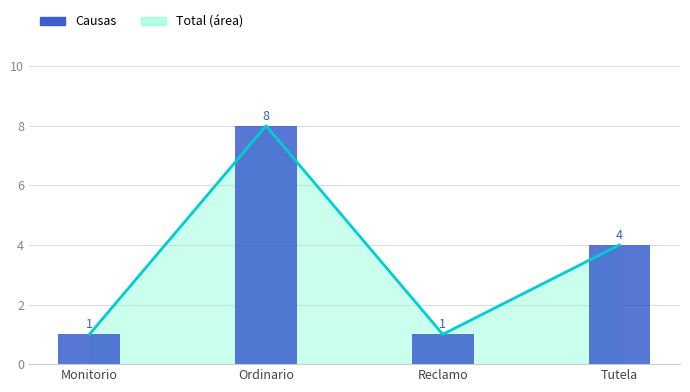

What is the sum of all values?

14